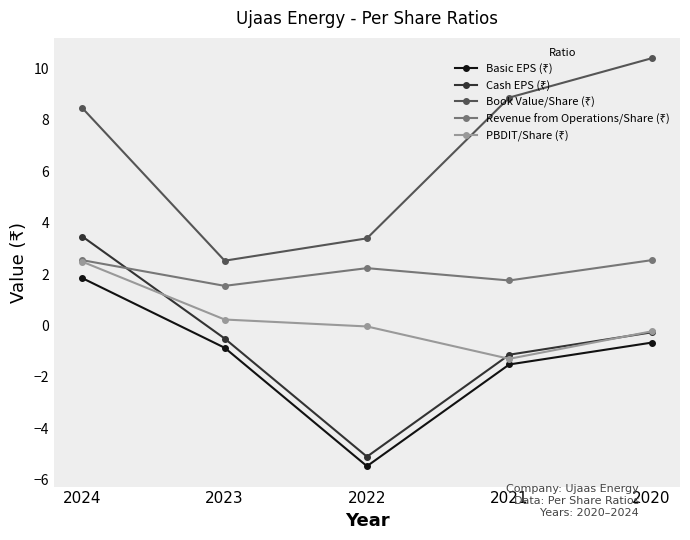

At how many categories does at least one series exceed 6?

3